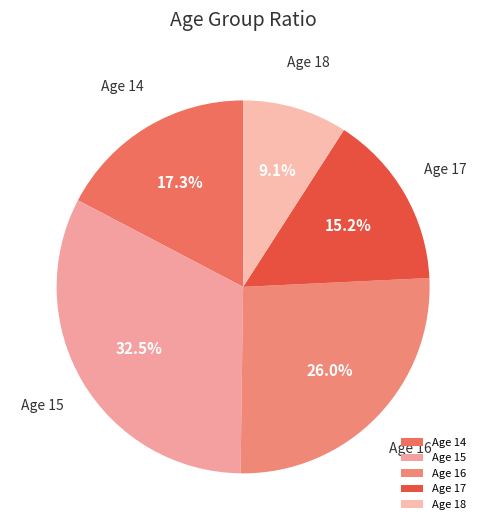

Which slice is the smallest?

Age 18